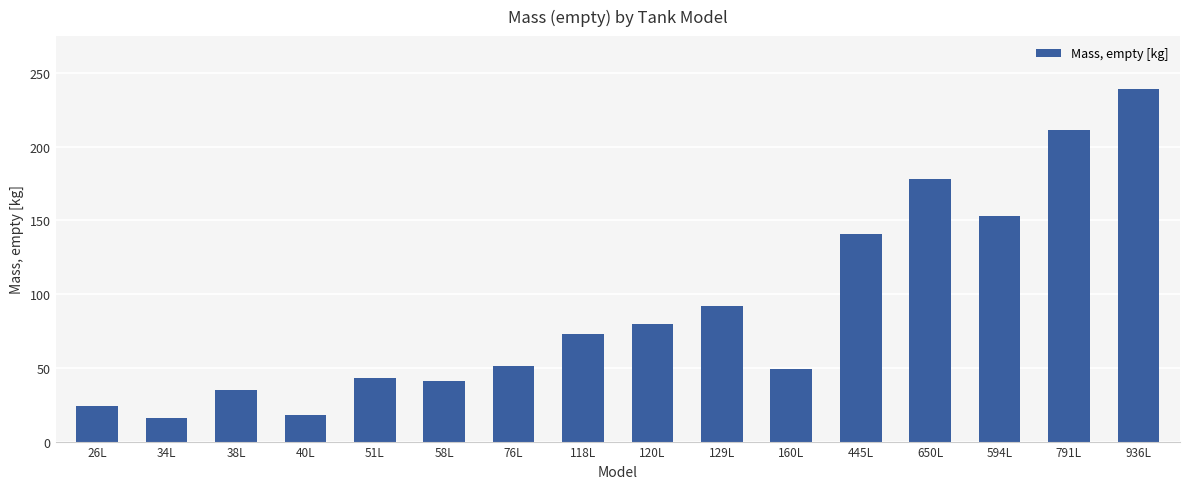

Is it true that the value at 34L is 16?

True